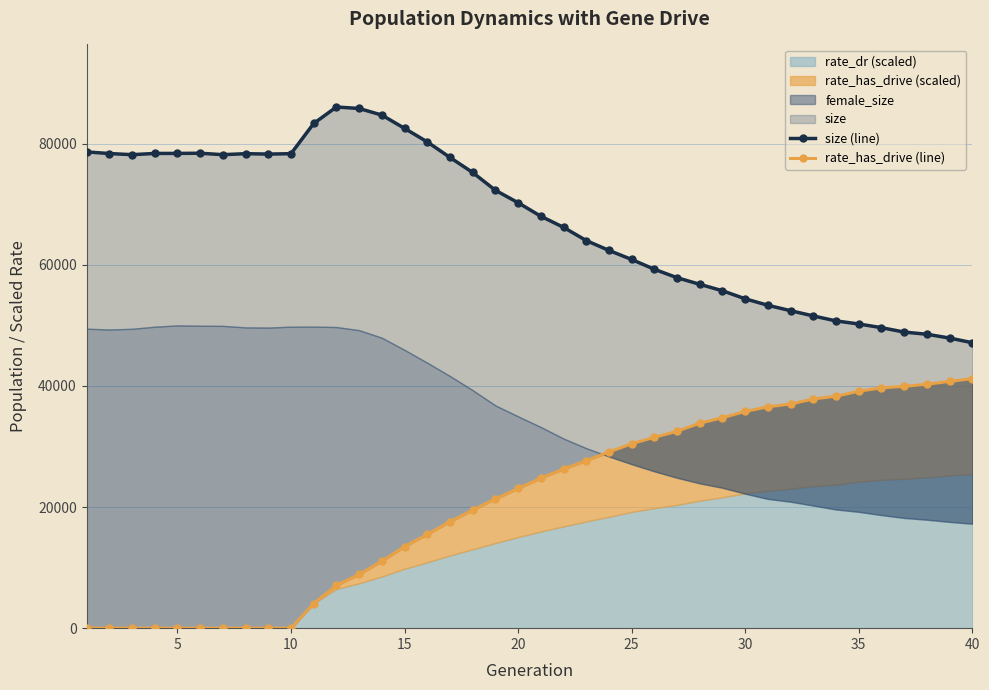

True or false: size (line) and rate_has_drive (line) intersect in this chart.

False